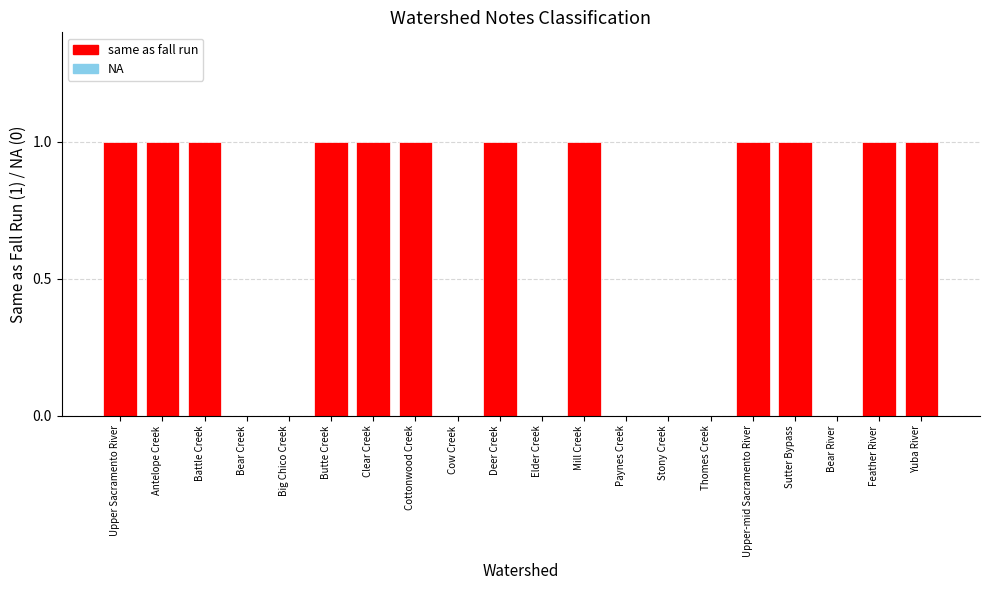

Are the bars grouped side by side (vs. stacked)?

No